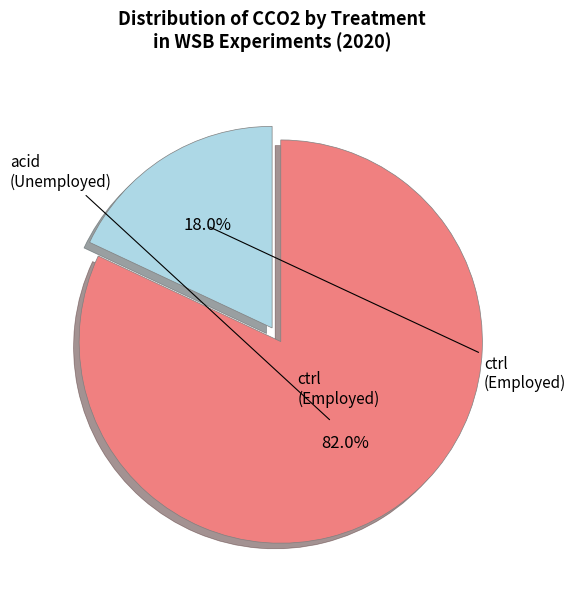

How many segments does this pie chart have?

2